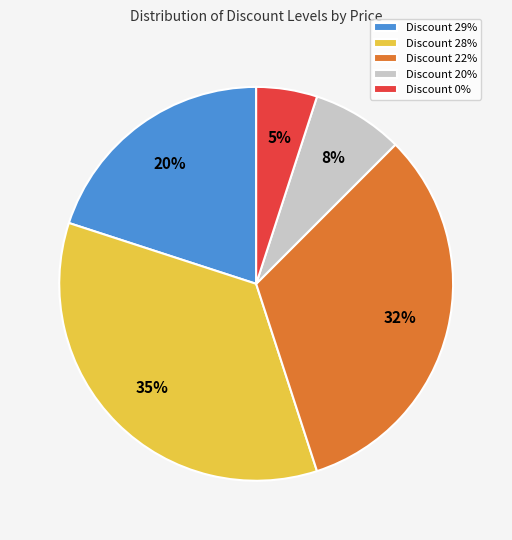

Rank the categories by value from lowest to highest.

Discount 0%, Discount 20%, Discount 29%, Discount 22%, Discount 28%